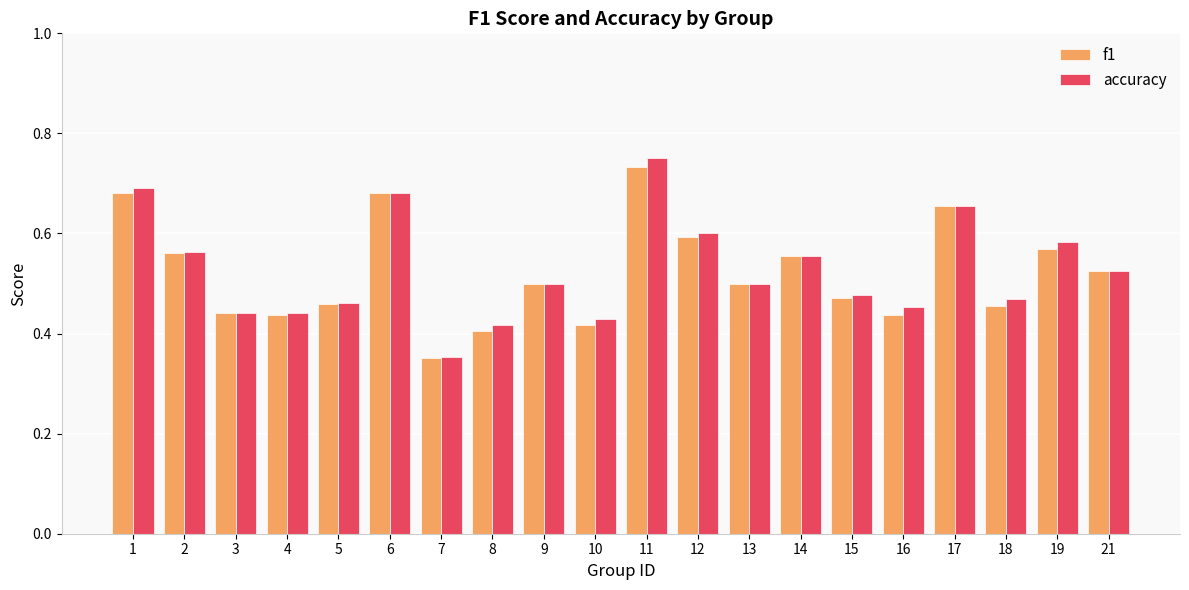

How many f1 values are between 0 and 1?

20